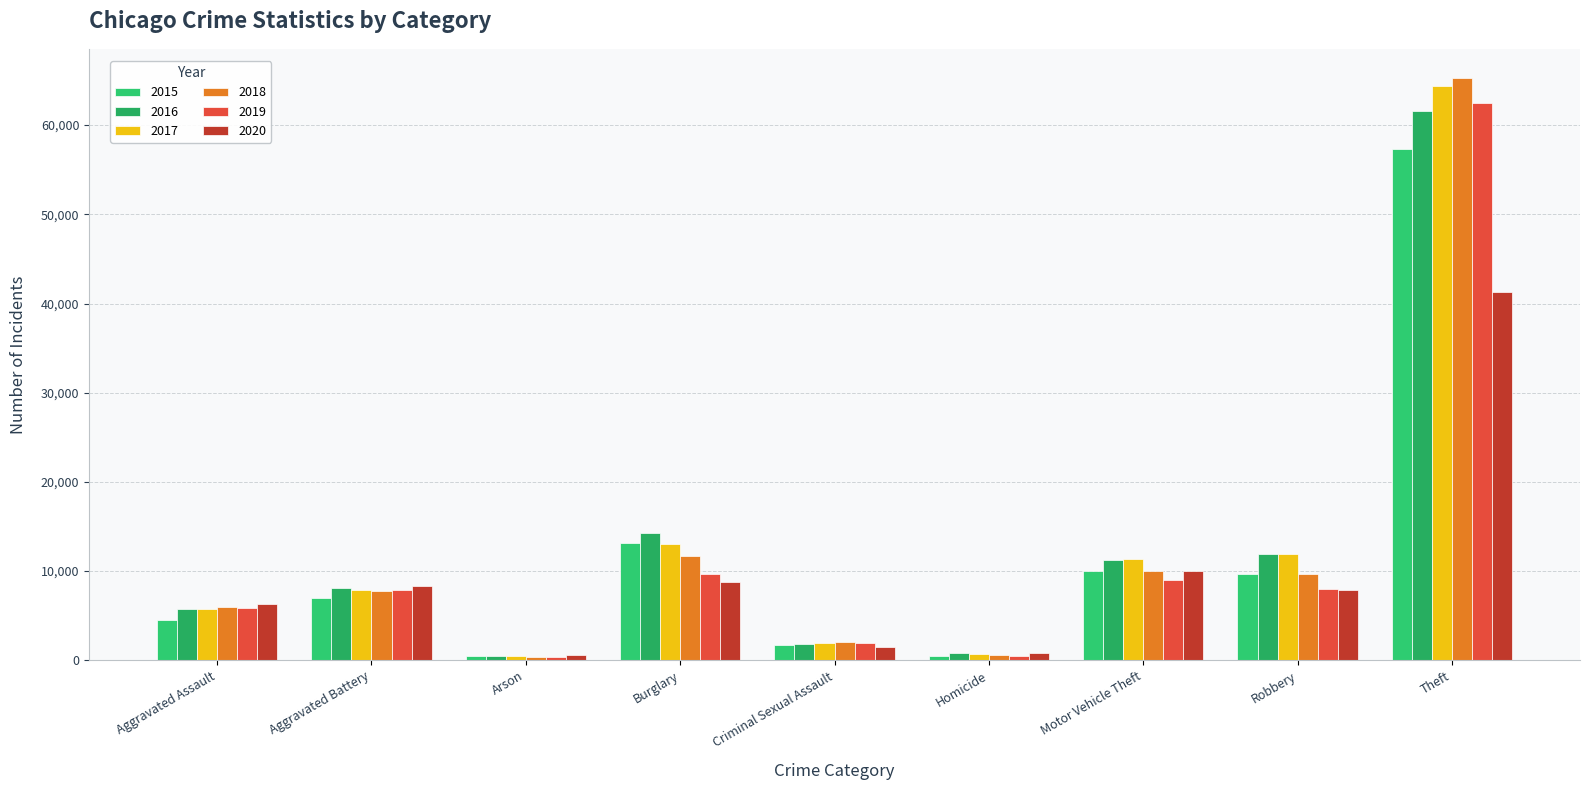

Reading left to right, extract all data points from this chart.

2015: Aggravated Assault=4480	Aggravated Battery=7019	Arson=448	Burglary=13184	Criminal Sexual Assault=1691	Homicide=496	Motor Vehicle Theft=10068	Robbery=9638	Theft=57350
2016: Aggravated Assault=5712	Aggravated Battery=8086	Arson=515	Burglary=14289	Criminal Sexual Assault=1846	Homicide=786	Motor Vehicle Theft=11286	Robbery=11960	Theft=61623
2017: Aggravated Assault=5793	Aggravated Battery=7845	Arson=444	Burglary=13001	Criminal Sexual Assault=1965	Homicide=672	Motor Vehicle Theft=11380	Robbery=11880	Theft=64386
2018: Aggravated Assault=6001	Aggravated Battery=7735	Arson=373	Burglary=11747	Criminal Sexual Assault=2020	Homicide=588	Motor Vehicle Theft=9985	Robbery=9681	Theft=65288
2019: Aggravated Assault=5841	Aggravated Battery=7858	Arson=376	Burglary=9638	Criminal Sexual Assault=1907	Homicide=499	Motor Vehicle Theft=8977	Robbery=7995	Theft=62494
2020: Aggravated Assault=6264	Aggravated Battery=8319	Arson=588	Burglary=8758	Criminal Sexual Assault=1479	Homicide=787	Motor Vehicle Theft=9959	Robbery=7855	Theft=41328